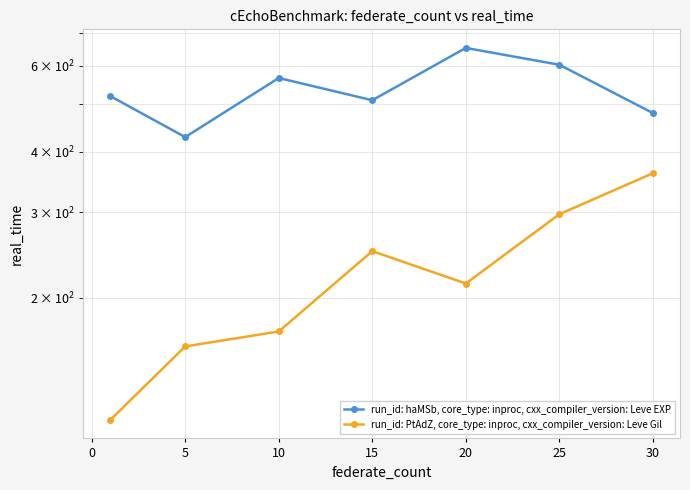

In run_id: haMSb, core_type: inproc, cxx_compiler_version: Leve EXP, how many points are lower than both neighbors (excluding endpoints)?

2